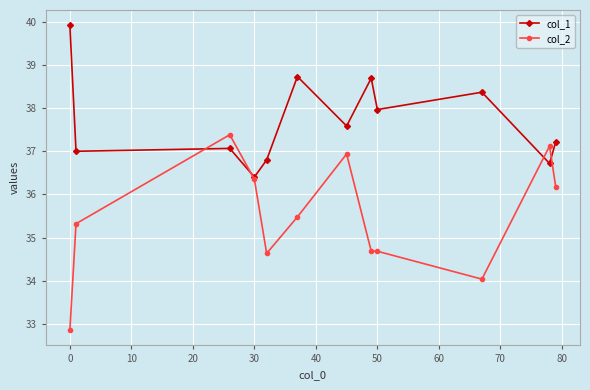

Which series has the largest total across all categories?

col_1